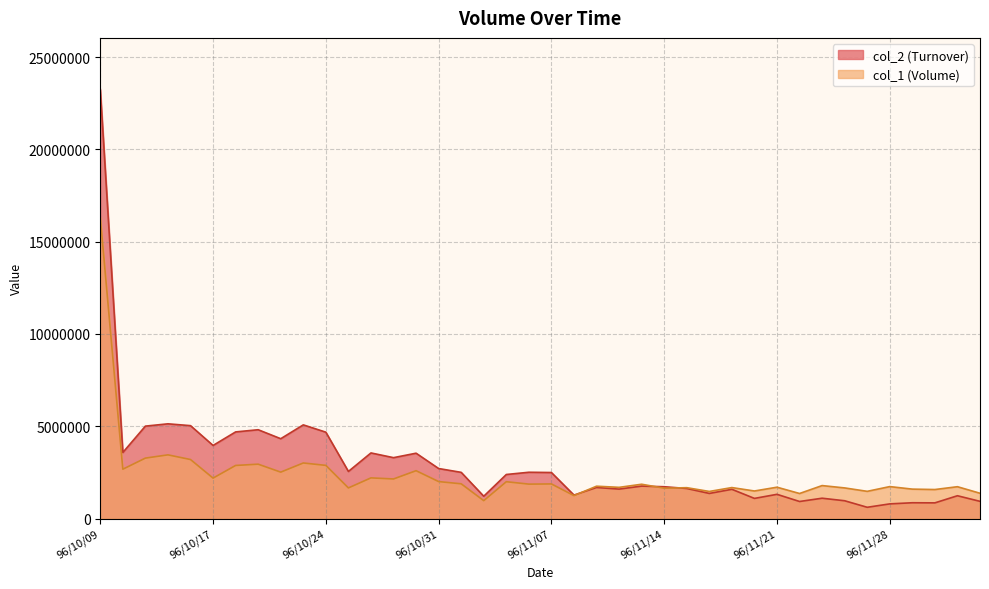

Reading right to left, extract all data points from this chart.

col_2: 96/12/04=936480	96/12/03=1239530	96/11/30=853830	96/11/29=859970	96/11/28=798640	96/11/27=614360	96/11/26=967870	96/11/23=1105440	96/11/22=928190	96/11/21=1316450	96/11/20=1095230	96/11/19=1587780	96/11/16=1364620	96/11/15=1632440	96/11/14=1727210	96/11/13=1761300	96/11/12=1599350	96/11/09=1686500	96/11/08=1274690	96/11/07=2497350	96/11/06=2511310	96/11/05=2390150	96/11/02=1212160	96/11/01=2506090	96/10/31=2713330	96/10/30=3543390	96/10/29=3301970	96/10/26=3557680	96/10/25=2555230	96/10/24=4681770	96/10/23=5077200	96/10/22=4328280	96/10/19=4814490	96/10/18=4696090	96/10/17=3963170	96/10/16=5035730	96/10/15=5134620	96/10/12=5010060	96/10/11=3582890	96/10/09=23247070
col_1: 96/12/04=1374000	96/12/03=1729000	96/11/30=1576000	96/11/29=1598000	96/11/28=1735000	96/11/27=1478000	96/11/26=1663000	96/11/23=1790000	96/11/22=1361000	96/11/21=1702000	96/11/20=1497000	96/11/19=1682000	96/11/16=1472000	96/11/15=1676000	96/11/14=1648000	96/11/13=1862000	96/11/12=1694000	96/11/09=1756000	96/11/08=1246000	96/11/07=1879000	96/11/06=1869000	96/11/05=1999000	96/11/02=974000	96/11/01=1886000	96/10/31=2007000	96/10/30=2596000	96/10/29=2148000	96/10/26=2207000	96/10/25=1663000	96/10/24=2884000	96/10/23=3014000	96/10/22=2518000	96/10/19=2949000	96/10/18=2880000	96/10/17=2195000	96/10/16=3201000	96/10/15=3454000	96/10/12=3278000	96/10/11=2677000	96/10/09=16313000